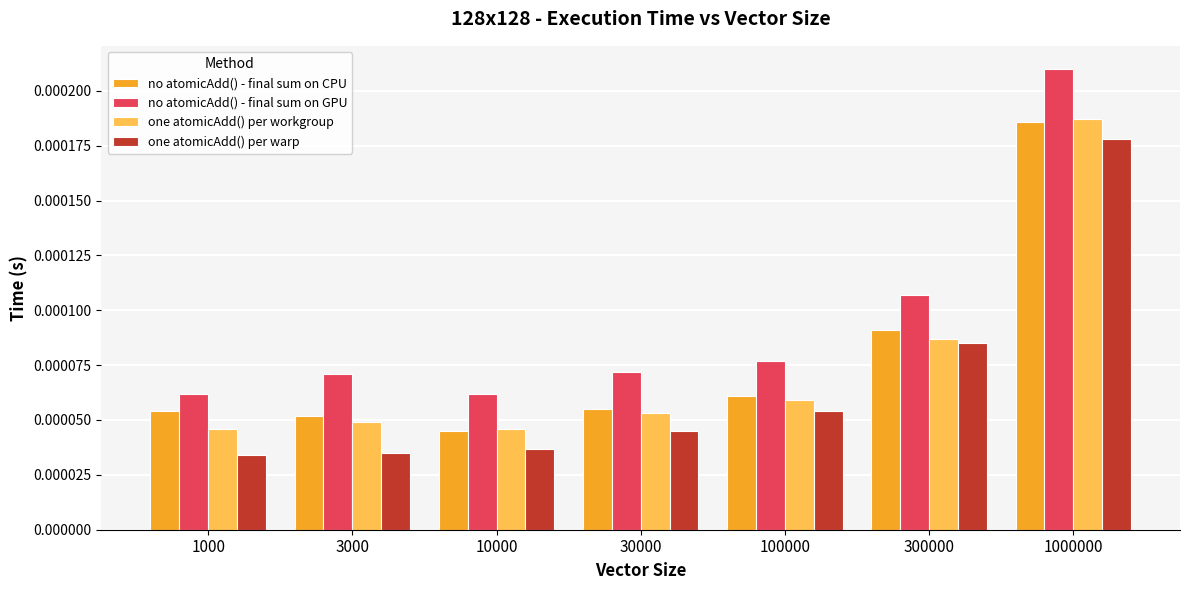

At how many categories does at least one series exceed 0?

7